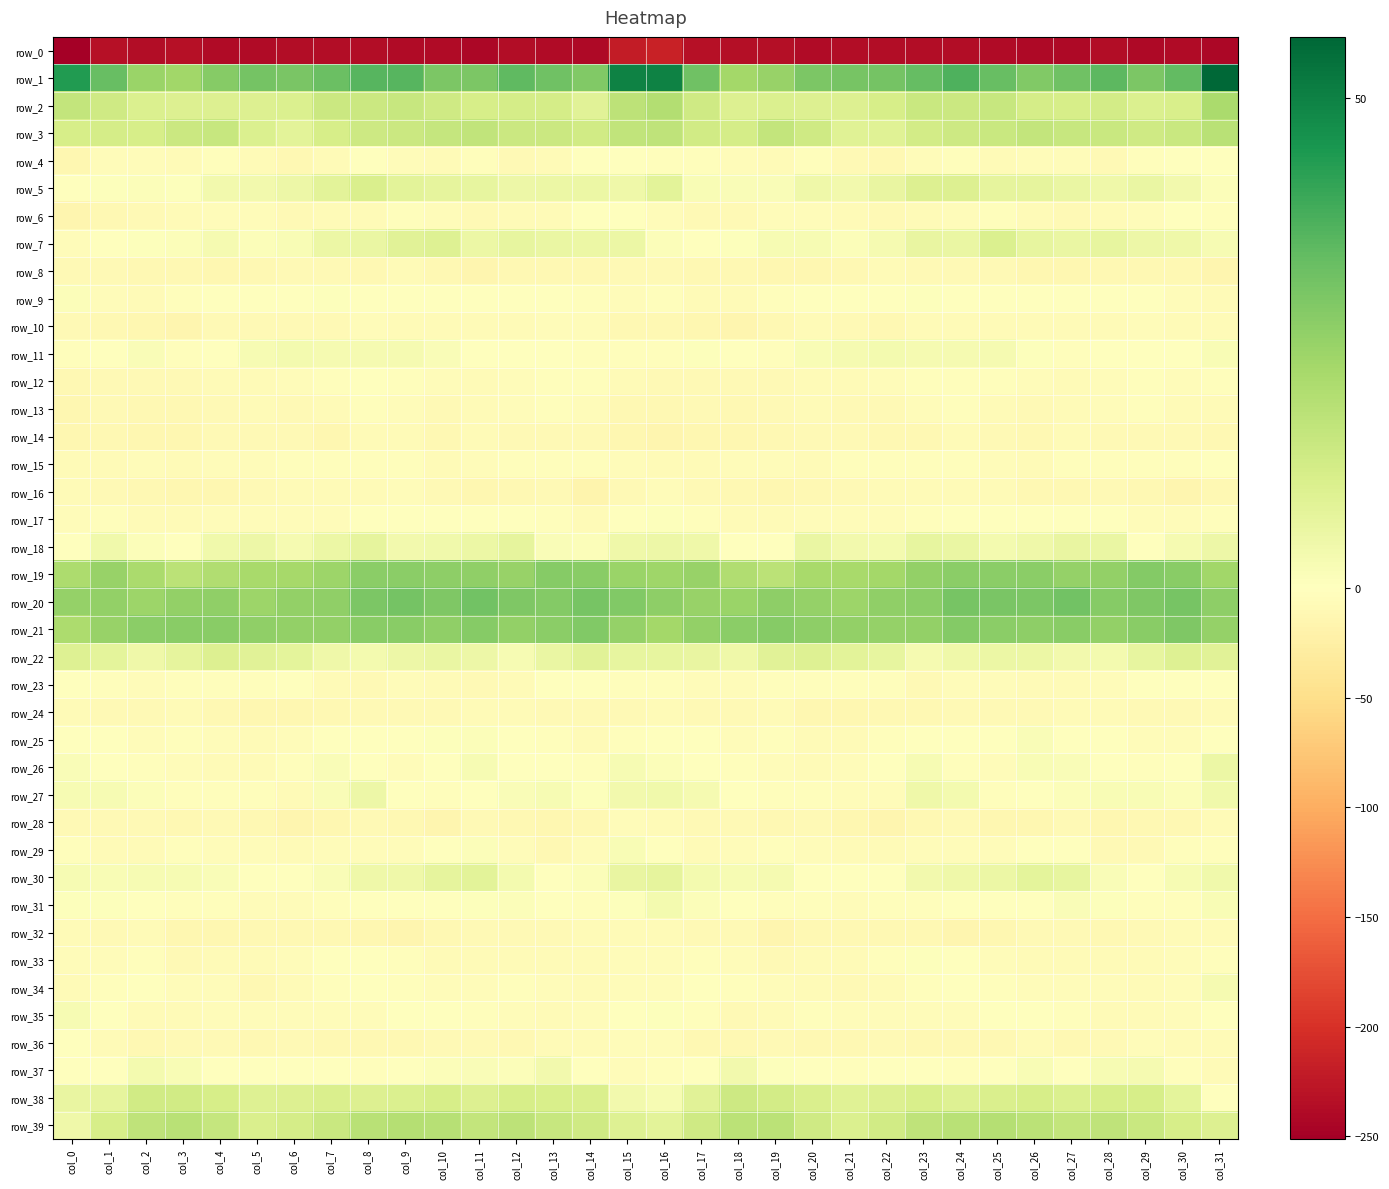

Reading right to left, list all the values displayed in this chart.

row_0: col_31=-241.6	col_30=-238.0	col_29=-241.1	col_28=-236.6	col_27=-240.7	col_26=-240.8	col_25=-238.9	col_24=-236.4	col_23=-236.2	col_22=-236.4	col_21=-236.8	col_20=-239.2	col_19=-234.2	col_18=-234.7	col_17=-233.3	col_16=-216.0	col_15=-220.8	col_14=-241.6	col_13=-239.3	col_12=-236.9	col_11=-242.3	col_10=-239.3	col_9=-238.4	col_8=-235.9	col_7=-236.2	col_6=-236.5	col_5=-238.0	col_4=-237.8	col_3=-233.3	col_2=-236.0	col_1=-233.2	col_0=-251.4
row_1: col_31=56.2	col_30=34.1	col_29=29.4	col_28=34.7	col_27=31.8	col_26=28.7	col_25=33.2	col_24=37.0	col_23=33.5	col_22=30.8	col_21=30.7	col_20=29.6	col_19=24.9	col_18=22.6	col_17=31.8	col_16=49.7	col_15=49.7	col_14=28.7	col_13=31.8	col_12=34.7	col_11=29.7	col_10=29.8	col_9=35.7	col_8=35.9	col_7=32.7	col_6=30.2	col_5=31.1	col_4=28.0	col_3=23.0	col_2=24.3	col_1=33.4	col_0=43.6
row_2: col_31=21.2	col_30=11.2	col_29=10.3	col_28=12.5	col_27=11.5	col_26=12.1	col_25=15.0	col_24=14.4	col_23=14.6	col_22=11.8	col_21=9.7	col_20=9.8	col_19=10.2	col_18=10.1	col_17=13.4	col_16=19.7	col_15=17.4	col_14=8.4	col_13=12.0	col_12=12.1	col_11=11.5	col_10=13.2	col_9=15.1	col_8=14.3	col_7=14.2	col_6=10.4	col_5=9.9	col_4=9.9	col_3=9.8	col_2=10.3	col_1=13.4	col_0=16.2
row_3: col_31=18.1	col_30=14.8	col_29=13.4	col_28=14.6	col_27=15.1	col_26=16.2	col_25=14.9	col_24=13.8	col_23=12.7	col_22=9.0	col_21=8.9	col_20=13.4	col_19=16.0	col_18=12.0	col_17=12.8	col_16=16.8	col_15=16.4	col_14=13.1	col_13=14.2	col_12=14.4	col_11=16.3	col_10=15.6	col_9=14.2	col_8=13.7	col_7=11.5	col_6=8.2	col_5=10.2	col_4=15.2	col_3=14.1	col_2=11.6	col_1=11.9	col_0=11.7
row_4: col_31=-0.7	col_30=0.3	col_29=-3.4	col_28=-8.8	col_27=-4.8	col_26=-4.4	col_25=-6.6	col_24=-2.0	col_23=-4.6	col_22=-10.4	col_21=-9.4	col_20=-3.3	col_19=-6.0	col_18=-5.7	col_17=-2.4	col_16=-2.1	col_15=-0.1	col_14=-0.2	col_13=-6.1	col_12=-8.2	col_11=-3.3	col_10=-5.9	col_9=-5.3	col_8=-1.5	col_7=-7.4	col_6=-11.2	col_5=-6.6	col_4=-3.5	col_3=-7.1	col_2=-4.1	col_1=-5.8	col_0=-12.5
row_5: col_31=1.3	col_30=3.8	col_29=6.1	col_28=4.8	col_27=5.9	col_26=7.3	col_25=7.2	col_24=9.8	col_23=9.8	col_22=6.3	col_21=3.6	col_20=4.5	col_19=1.4	col_18=1.4	col_17=1.9	col_16=8.3	col_15=4.8	col_14=5.5	col_13=5.6	col_12=4.9	col_11=6.7	col_10=7.2	col_9=7.9	col_8=10.7	col_7=8.0	col_6=5.1	col_5=3.8	col_4=3.9	col_3=0.8	col_2=1.1	col_1=0.6	col_0=-1.6
row_6: col_31=-3.5	col_30=0.3	col_29=-5.7	col_28=-7.1	col_27=-8.2	col_26=-6.9	col_25=-3.1	col_24=-5.5	col_23=-6.6	col_22=-8.6	col_21=-7.0	col_20=-4.4	col_19=-5.6	col_18=-8.0	col_17=-9.1	col_16=-5.1	col_15=-0.9	col_14=-0.6	col_13=-7.3	col_12=-7.2	col_11=-8.3	col_10=-5.0	col_9=-3.6	col_8=-6.1	col_7=-7.5	col_6=-8.4	col_5=-5.7	col_4=-4.4	col_3=-6.7	col_2=-8.7	col_1=-10.5	col_0=-14.6
row_7: col_31=2.3	col_30=4.8	col_29=5.2	col_28=6.9	col_27=5.8	col_26=7.0	col_25=10.4	col_24=5.9	col_23=6.2	col_22=2.7	col_21=1.0	col_20=2.5	col_19=2.4	col_18=0.6	col_17=-0.5	col_16=1.2	col_15=5.6	col_14=5.6	col_13=5.9	col_12=6.8	col_11=5.3	col_10=9.4	col_9=8.5	col_8=5.9	col_7=5.4	col_6=1.8	col_5=1.3	col_4=2.9	col_3=1.3	col_2=0.8	col_1=-1.6	col_0=-4.5
row_8: col_31=-14.3	col_30=-11.6	col_29=-9.9	col_28=-10.8	col_27=-12.6	col_26=-13.4	col_25=-8.2	col_24=-9.2	col_23=-9.4	col_22=-7.5	col_21=-10.1	col_20=-12.6	col_19=-12.2	col_18=-11.4	col_17=-11.0	col_16=-8.1	col_15=-9.7	col_14=-10.1	col_13=-10.1	col_12=-11.3	col_11=-13.8	col_10=-11.1	col_9=-7.8	col_8=-10.0	col_7=-8.4	col_6=-8.0	col_5=-11.1	col_4=-13.2	col_3=-11.7	col_2=-11.0	col_1=-9.4	col_0=-8.4
row_9: col_31=-7.6	col_30=-5.6	col_29=-1.1	col_28=-1.5	col_27=-0.3	col_26=-1.5	col_25=-0.9	col_24=-0.5	col_23=0.8	col_22=-0.5	col_21=-1.2	col_20=-0.4	col_19=-2.3	col_18=-6.2	col_17=-6.4	col_16=-2.7	col_15=-4.6	col_14=-3.4	col_13=-0.9	col_12=-1.3	col_11=-0.4	col_10=-1.4	col_9=-0.5	col_8=-0.1	col_7=0.8	col_6=-1.5	col_5=-0.2	col_4=-1.0	col_3=-3.7	col_2=-6.3	col_1=-4.1	col_0=1.3
row_10: col_31=-7.2	col_30=-6.8	col_29=-5.1	col_28=-6.3	col_27=-6.6	col_26=-6.1	col_25=-7.3	col_24=-6.0	col_23=-6.7	col_22=-10.1	col_21=-8.9	col_20=-7.3	col_19=-11.6	col_18=-14.7	col_17=-11.8	col_16=-11.7	col_15=-10.1	col_14=-5.6	col_13=-5.7	col_12=-6.5	col_11=-6.3	col_10=-6.5	col_9=-7.0	col_8=-5.4	col_7=-8.4	col_6=-9.8	col_5=-8.1	col_4=-7.9	col_3=-14.2	col_2=-12.7	col_1=-11.4	col_0=-9.6
row_11: col_31=1.9	col_30=-1.7	col_29=-1.6	col_28=-0.3	col_27=-2.0	col_26=0.7	col_25=2.8	col_24=2.7	col_23=2.8	col_22=3.2	col_21=2.8	col_20=1.9	col_19=-2.8	col_18=-0.1	col_17=0.5	col_16=-2.0	col_15=-2.6	col_14=-2.2	col_13=-0.8	col_12=-1.0	col_11=-1.2	col_10=1.4	col_9=3.0	col_8=2.8	col_7=2.9	col_6=3.4	col_5=2.6	col_4=0.1	col_3=-3.0	col_2=1.4	col_1=-0.4	col_0=-2.3
row_12: col_31=-2.5	col_30=-4.2	col_29=-2.7	col_28=-4.5	col_27=-7.3	col_26=-5.4	col_25=-3.7	col_24=-2.4	col_23=-2.9	col_22=-5.3	col_21=-6.6	col_20=-6.7	col_19=-8.1	col_18=-8.8	col_17=-8.2	col_16=-8.4	col_15=-7.6	col_14=-3.5	col_13=-3.2	col_12=-5.8	col_11=-7.0	col_10=-4.6	col_9=-3.5	col_8=-1.9	col_7=-3.9	col_6=-5.8	col_5=-6.3	col_4=-7.4	col_3=-8.5	col_2=-8.5	col_1=-8.5	col_0=-11.1
row_13: col_31=-7.2	col_30=-6.2	col_29=-3.2	col_28=-4.7	col_27=-6.4	col_26=-8.6	col_25=-6.8	col_24=-2.8	col_23=-5.1	col_22=-8.4	col_21=-9.0	col_20=-6.9	col_19=-9.3	col_18=-11.0	col_17=-9.5	col_16=-11.6	col_15=-11.4	col_14=-4.9	col_13=-3.4	col_12=-5.4	col_11=-6.9	col_10=-8.8	col_9=-4.7	col_8=-3.1	col_7=-6.5	col_6=-9.0	col_5=-7.6	col_4=-8.0	col_3=-10.0	col_2=-10.3	col_1=-9.6	col_0=-12.9
row_14: col_31=-10.4	col_30=-8.2	col_29=-8.8	col_28=-9.4	col_27=-6.3	col_26=-10.3	col_25=-8.9	col_24=-6.1	col_23=-10.5	col_22=-11.0	col_21=-8.1	col_20=-8.6	col_19=-10.5	col_18=-12.6	col_17=-11.8	col_16=-14.6	col_15=-12.8	col_14=-8.4	col_13=-9.7	col_12=-8.1	col_11=-7.1	col_10=-10.8	col_9=-7.2	col_8=-7.1	col_7=-12.3	col_6=-9.1	col_5=-8.0	col_4=-8.9	col_3=-11.9	col_2=-12.2	col_1=-11.1	col_0=-12.7
row_15: col_31=-0.8	col_30=-3.3	col_29=-2.7	col_28=-3.9	col_27=-3.6	col_26=-7.4	col_25=-4.7	col_24=-3.2	col_23=-2.7	col_22=-2.8	col_21=-3.8	col_20=-6.1	col_19=-5.8	col_18=-5.1	col_17=-6.1	col_16=-6.3	col_15=-4.0	col_14=-3.6	col_13=-3.3	col_12=-3.6	col_11=-5.2	col_10=-6.9	col_9=-3.8	col_8=-3.1	col_7=-3.0	col_6=-2.6	col_5=-4.8	col_4=-5.7	col_3=-6.0	col_2=-5.0	col_1=-6.0	col_0=-6.7
row_16: col_31=-10.0	col_30=-15.5	col_29=-11.7	col_28=-9.0	col_27=-11.6	col_26=-11.3	col_25=-6.7	col_24=-6.4	col_23=-6.9	col_22=-6.3	col_21=-8.4	col_20=-11.2	col_19=-12.9	col_18=-11.4	col_17=-9.5	col_16=-5.6	col_15=-8.5	col_14=-15.8	col_13=-9.8	col_12=-9.8	col_11=-12.3	col_10=-9.6	col_9=-5.8	col_8=-7.0	col_7=-6.8	col_6=-6.4	col_5=-9.4	col_4=-11.9	col_3=-12.9	col_2=-10.6	col_1=-8.8	col_0=-6.0
row_17: col_31=-3.4	col_30=-5.2	col_29=-4.8	col_28=-1.9	col_27=-0.9	col_26=-1.4	col_25=-1.4	col_24=-1.1	col_23=-3.1	col_22=-4.9	col_21=-4.4	col_20=-4.5	col_19=-6.7	col_18=-7.0	col_17=-3.5	col_16=0.6	col_15=-1.1	col_14=-6.1	col_13=-3.4	col_12=-1.6	col_11=-0.6	col_10=-1.8	col_9=-0.9	col_8=-1.7	col_7=-4.4	col_6=-4.5	col_5=-4.0	col_4=-5.6	col_3=-7.0	col_2=-6.6	col_1=-3.0	col_0=-5.3
row_18: col_31=5.2	col_30=2.8	col_29=0.2	col_28=5.8	col_27=6.4	col_26=4.7	col_25=3.4	col_24=5.8	col_23=7.0	col_22=3.3	col_21=3.6	col_20=5.9	col_19=0.4	col_18=0.2	col_17=4.6	col_16=4.9	col_15=4.8	col_14=1.0	col_13=1.7	col_12=7.2	col_11=5.5	col_10=4.1	col_9=3.7	col_8=7.1	col_7=5.5	col_6=2.8	col_5=5.1	col_4=4.2	col_3=-0.5	col_2=1.3	col_1=4.3	col_0=-1.0
row_19: col_31=23.2	col_30=27.3	col_29=28.2	col_28=25.8	col_27=25.1	col_26=26.8	col_25=26.9	col_24=26.9	col_23=25.6	col_22=22.6	col_21=21.6	col_20=21.7	col_19=17.9	col_18=19.9	col_17=24.6	col_16=23.3	col_15=24.6	col_14=27.4	col_13=28.1	col_12=24.7	col_11=26.2	col_10=26.7	col_9=26.9	col_8=27.1	col_7=23.9	col_6=22.3	col_5=21.9	col_4=20.1	col_3=17.9	col_2=21.3	col_1=25.0	col_0=20.7
row_20: col_31=26.7	col_30=30.5	col_29=29.1	col_28=28.1	col_27=31.5	col_26=29.5	col_25=30.1	col_24=30.6	col_23=26.9	col_22=26.2	col_21=23.9	col_20=25.5	col_19=26.5	col_18=24.4	col_17=24.9	col_16=26.4	col_15=28.6	col_14=30.3	col_13=28.2	col_12=29.2	col_11=31.4	col_10=29.1	col_9=30.8	col_8=29.4	col_7=26.4	col_6=25.5	col_5=24.1	col_4=26.2	col_3=25.8	col_2=23.9	col_1=25.8	col_0=25.3
row_21: col_31=25.2	col_30=29.3	col_29=27.6	col_28=25.7	col_27=27.5	col_26=26.7	col_25=26.8	col_24=28.2	col_23=25.8	col_22=25.4	col_21=25.9	col_20=26.5	col_19=27.7	col_18=26.8	col_17=25.9	col_16=22.4	col_15=25.2	col_14=29.0	col_13=26.8	col_12=25.7	col_11=27.9	col_10=26.3	col_9=27.5	col_8=27.4	col_7=25.6	col_6=25.6	col_5=26.1	col_4=27.4	col_3=27.3	col_2=27.0	col_1=24.7	col_0=20.9
row_22: col_31=8.4	col_30=9.6	col_29=7.0	col_28=3.1	col_27=3.7	col_26=5.4	col_25=5.5	col_24=4.4	col_23=2.9	col_22=7.0	col_21=7.9	col_20=9.4	col_19=8.7	col_18=4.6	col_17=6.2	col_16=7.0	col_15=6.9	col_14=8.7	col_13=5.9	col_12=2.2	col_11=4.8	col_10=5.7	col_9=5.1	col_8=3.3	col_7=4.6	col_6=7.6	col_5=8.6	col_4=10.0	col_3=7.2	col_2=4.6	col_1=7.9	col_0=9.4
row_23: col_31=-0.7	col_30=0.1	col_29=-1.2	col_28=-4.5	col_27=-7.7	col_26=-7.6	col_25=-4.9	col_24=-5.6	col_23=-8.7	col_22=-2.2	col_21=-2.5	col_20=-2.8	col_19=-2.6	col_18=-5.1	col_17=-4.0	col_16=-3.3	col_15=-2.0	col_14=-0.4	col_13=-1.9	col_12=-6.1	col_11=-8.2	col_10=-6.7	col_9=-4.1	col_8=-8.0	col_7=-6.1	col_6=-1.9	col_5=-2.6	col_4=-2.5	col_3=-3.3	col_2=-5.3	col_1=-2.7	col_0=0.3
row_24: col_31=-6.8	col_30=-9.4	col_29=-9.8	col_28=-6.7	col_27=-6.9	col_26=-9.5	col_25=-9.0	col_24=-8.9	col_23=-10.1	col_22=-11.2	col_21=-13.2	col_20=-13.4	col_19=-7.3	col_18=-8.5	col_17=-8.6	col_16=-7.1	col_15=-8.0	col_14=-9.8	col_13=-8.9	col_12=-6.1	col_11=-7.8	col_10=-9.8	col_9=-8.4	col_8=-9.8	col_7=-10.1	col_6=-12.2	col_5=-13.5	col_4=-11.3	col_3=-6.8	col_2=-9.5	col_1=-8.3	col_0=-6.8
row_25: col_31=-1.7	col_30=-5.0	col_29=-5.1	col_28=-1.6	col_27=-0.2	col_26=1.5	col_25=-1.3	col_24=-0.8	col_23=-0.4	col_22=-3.5	col_21=-6.2	col_20=-6.5	col_19=-3.0	col_18=-4.4	col_17=-1.6	col_16=-1.9	col_15=-2.4	col_14=-6.1	col_13=-3.3	col_12=-1.4	col_11=1.2	col_10=0.5	col_9=-1.7	col_8=-0.3	col_7=-1.7	col_6=-4.5	col_5=-6.8	col_4=-5.1	col_3=-3.3	col_2=-4.0	col_1=-1.5	col_0=-1.4
row_26: col_31=5.5	col_30=-0.7	col_29=-2.0	col_28=-0.3	col_27=1.5	col_26=1.8	col_25=-4.7	col_24=-2.1	col_23=2.5	col_22=-1.0	col_21=-5.6	col_20=-6.4	col_19=-5.2	col_18=-3.4	col_17=-1.3	col_16=1.1	col_15=2.5	col_14=-2.4	col_13=-0.9	col_12=-0.1	col_11=2.3	col_10=-0.4	col_9=-5.2	col_8=0.4	col_7=1.7	col_6=-2.8	col_5=-6.3	col_4=-6.0	col_3=-4.3	col_2=-3.2	col_1=-0.9	col_0=1.4
row_27: col_31=4.0	col_30=1.1	col_29=1.8	col_28=2.1	col_27=0.9	col_26=-0.9	col_25=-2.9	col_24=3.4	col_23=4.6	col_22=-4.6	col_21=-5.1	col_20=-2.4	col_19=-3.0	col_18=0.4	col_17=2.6	col_16=4.1	col_15=3.5	col_14=0.8	col_13=2.3	col_12=1.6	col_11=0.4	col_10=-2.3	col_9=-1.0	col_8=5.2	col_7=1.4	col_6=-6.2	col_5=-3.5	col_4=-2.6	col_3=-2.0	col_2=1.0	col_1=2.3	col_0=2.2
row_28: col_31=-7.3	col_30=-10.4	col_29=-11.3	col_28=-12.0	col_27=-8.6	col_26=-12.2	col_25=-13.6	col_24=-9.3	col_23=-10.2	col_22=-15.0	col_21=-12.0	col_20=-8.4	col_19=-9.9	col_18=-8.5	col_17=-8.1	col_16=-6.1	col_15=-5.8	col_14=-10.7	col_13=-12.4	col_12=-10.3	col_11=-9.2	col_10=-13.9	col_9=-11.6	col_8=-8.9	col_7=-12.4	col_6=-14.8	col_5=-10.0	col_4=-8.6	col_3=-10.0	col_2=-8.0	col_1=-9.4	col_0=-8.5
row_29: col_31=-2.8	col_30=-3.5	col_29=-9.0	col_28=-8.6	col_27=-0.8	col_26=0.1	col_25=-4.0	col_24=-5.3	col_23=-5.0	col_22=-6.2	col_21=-6.0	col_20=-5.4	col_19=-3.5	col_18=-4.6	col_17=-6.6	col_16=-0.0	col_15=1.8	col_14=-5.2	col_13=-10.5	col_12=-5.8	col_11=1.0	col_10=-1.6	col_9=-5.0	col_8=-5.0	col_7=-5.7	col_6=-6.0	col_5=-5.5	col_4=-5.0	col_3=-3.4	col_2=-6.0	col_1=-6.7	col_0=-2.4
row_30: col_31=4.1	col_30=2.6	col_29=-0.4	col_28=1.4	col_27=6.8	col_26=7.8	col_25=5.4	col_24=4.5	col_23=3.6	col_22=-0.8	col_21=-0.8	col_20=0.1	col_19=2.8	col_18=2.5	col_17=3.1	col_16=7.3	col_15=6.3	col_14=1.2	col_13=-0.4	col_12=3.2	col_11=8.0	col_10=7.3	col_9=4.5	col_8=4.7	col_7=1.7	col_6=-1.0	col_5=-0.7	col_4=1.5	col_3=2.5	col_2=2.6	col_1=1.9	col_0=2.4
row_31: col_31=2.1	col_30=-2.4	col_29=-2.1	col_28=0.5	col_27=1.4	col_26=-0.2	col_25=-0.1	col_24=-1.0	col_23=-2.5	col_22=-3.5	col_21=-4.9	col_20=-2.8	col_19=-3.5	col_18=-1.1	col_17=1.1	col_16=3.4	col_15=0.8	col_14=-3.6	col_13=-0.8	col_12=1.0	col_11=0.7	col_10=-0.0	col_9=-0.2	col_8=-1.9	col_7=-2.5	col_6=-4.5	col_5=-4.2	col_4=-3.0	col_3=-3.4	col_2=0.4	col_1=0.6	col_0=0.5
row_32: col_31=-7.3	col_30=-6.5	col_29=-8.4	col_28=-9.9	col_27=-8.6	col_26=-9.2	col_25=-12.6	col_24=-14.0	col_23=-11.4	col_22=-10.3	col_21=-11.4	col_20=-11.3	col_19=-13.8	col_18=-8.8	col_17=-8.0	col_16=-7.0	col_15=-7.1	col_14=-7.5	col_13=-9.2	col_12=-9.5	col_11=-8.9	col_10=-9.9	col_9=-13.9	col_8=-13.3	col_7=-10.5	col_6=-10.6	col_5=-11.4	col_4=-12.3	col_3=-12.8	col_2=-7.3	col_1=-8.1	col_0=-7.1
row_33: col_31=-3.5	col_30=-5.7	col_29=-7.0	col_28=-7.1	col_27=-6.1	col_26=-6.5	col_25=-4.9	col_24=-0.9	col_23=0.6	col_22=-3.0	col_21=-6.0	col_20=-6.2	col_19=-9.6	col_18=-4.8	col_17=-3.9	col_16=-5.2	col_15=-5.5	col_14=-7.2	col_13=-7.0	col_12=-6.7	col_11=-6.6	col_10=-6.2	col_9=-3.7	col_8=0.3	col_7=-0.4	col_6=-4.3	col_5=-6.3	col_4=-7.0	col_3=-9.2	col_2=-2.6	col_1=-5.0	col_0=-4.9
row_34: col_31=2.7	col_30=-4.2	col_29=-6.3	col_28=-4.4	col_27=-4.3	col_26=-4.7	col_25=-3.7	col_24=-1.8	col_23=-2.6	col_22=-6.0	col_21=-9.7	col_20=-7.3	col_19=-5.0	col_18=-3.8	col_17=-1.8	col_16=-4.3	col_15=-4.0	col_14=-6.4	col_13=-5.6	col_12=-3.9	col_11=-5.0	col_10=-4.2	col_9=-3.4	col_8=-1.4	col_7=-3.9	col_6=-7.2	col_5=-10.0	col_4=-5.3	col_3=-5.6	col_2=-1.6	col_1=-3.5	col_0=-7.0
row_35: col_31=0.4	col_30=-4.1	col_29=-6.4	col_28=-6.0	col_27=-3.8	col_26=-1.1	col_25=-0.5	col_24=-4.1	col_23=-4.6	col_22=-4.9	col_21=-4.8	col_20=-3.7	col_19=-6.3	col_18=-8.3	col_17=-3.3	col_16=0.7	col_15=-1.4	col_14=-5.5	col_13=-6.6	col_12=-5.4	col_11=-2.2	col_10=-0.9	col_9=-1.4	col_8=-4.9	col_7=-4.2	col_6=-5.0	col_5=-4.1	col_4=-4.4	col_3=-7.8	col_2=-6.6	col_1=-1.1	col_0=2.2
row_36: col_31=-6.2	col_30=-7.1	col_29=-5.5	col_28=-9.4	col_27=-10.8	col_26=-6.9	col_25=-11.1	col_24=-10.5	col_23=-10.9	col_22=-9.3	col_21=-9.9	col_20=-10.2	col_19=-8.3	col_18=-10.5	col_17=-10.0	col_16=-4.8	col_15=-5.5	col_14=-6.3	col_13=-6.2	col_12=-11.0	col_11=-8.5	col_10=-8.2	col_9=-11.6	col_8=-10.3	col_7=-10.4	col_6=-9.3	col_5=-10.0	col_4=-9.6	col_3=-8.6	col_2=-11.3	col_1=-7.1	col_0=-1.4
row_37: col_31=-7.3	col_30=-2.3	col_29=3.0	col_28=2.2	col_27=0.3	col_26=1.8	col_25=-0.2	col_24=-2.4	col_23=-1.0	col_22=-0.7	col_21=-2.0	col_20=-0.2	col_19=0.9	col_18=3.7	col_17=0.3	col_16=-3.9	col_15=-5.2	col_14=0.1	col_13=3.6	col_12=1.1	col_11=1.4	col_10=1.0	col_9=-1.0	col_8=-2.6	col_7=-0.0	col_6=-1.6	col_5=-1.3	col_4=0.1	col_3=2.0	col_2=3.2	col_1=-0.1	col_0=-0.5
row_38: col_31=-0.2	col_30=7.7	col_29=11.5	col_28=11.7	col_27=10.3	col_26=11.6	col_25=10.7	col_24=9.6	col_23=11.1	col_22=10.0	col_21=8.8	col_20=11.0	col_19=12.4	col_18=13.6	col_17=8.3	col_16=2.4	col_15=3.5	col_14=10.7	col_13=11.2	col_12=11.7	col_11=10.1	col_10=11.8	col_9=10.1	col_8=9.9	col_7=10.9	col_6=9.7	col_5=9.3	col_4=11.6	col_3=13.0	col_2=13.0	col_1=7.3	col_0=6.4
row_39: col_31=10.1	col_30=11.6	col_29=14.7	col_28=16.8	col_27=16.2	col_26=17.8	col_25=19.0	col_24=18.4	col_23=16.8	col_22=12.9	col_21=10.5	col_20=13.6	col_19=17.9	col_18=17.6	col_17=13.4	col_16=8.2	col_15=9.4	col_14=13.4	col_13=15.3	col_12=17.2	col_11=15.9	col_10=18.5	col_9=19.0	col_8=18.2	col_7=14.9	col_6=12.2	col_5=10.8	col_4=15.4	col_3=18.4	col_2=16.9	col_1=11.5	col_0=4.6